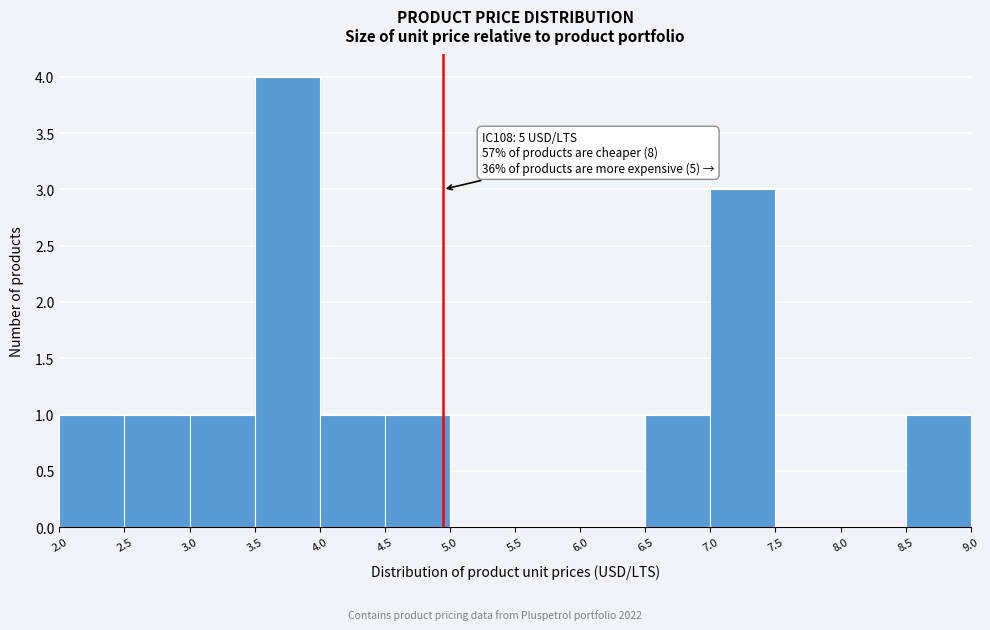

Over which range of the x-axis is the bar tallest?

3.5 to 4.0